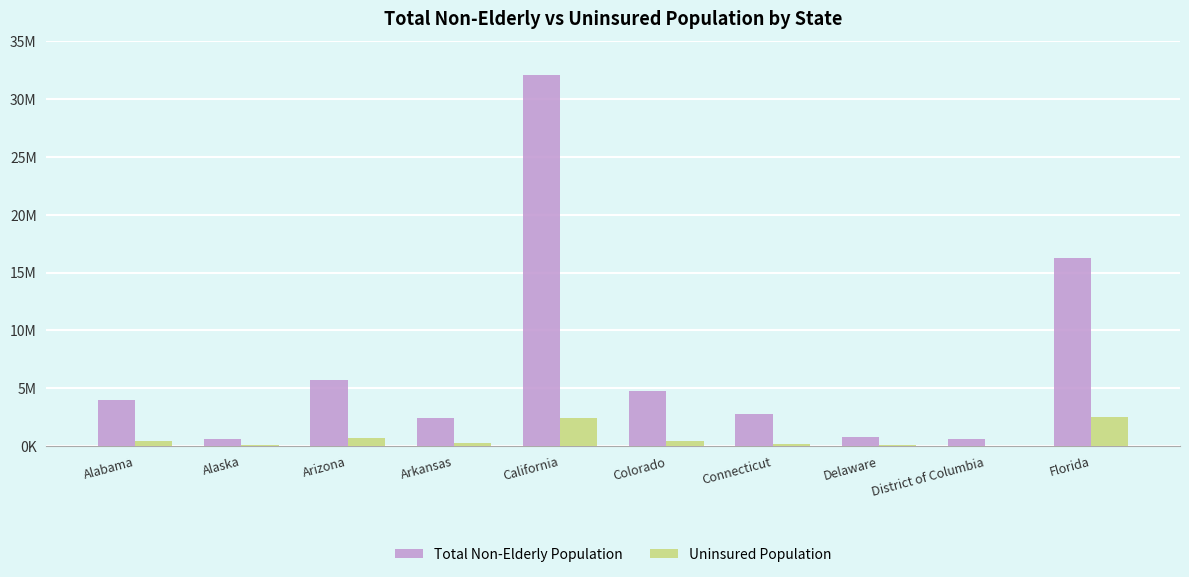

What are all the series names shown in the legend?

Total Non-Elderly Population, Uninsured Population